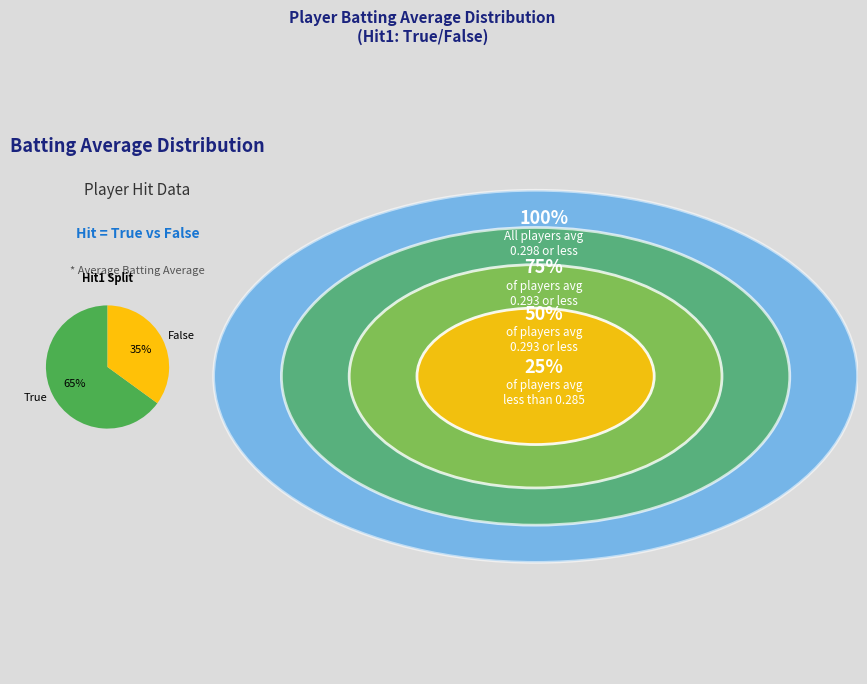

Do True and False together represent more than half of the pie?

Yes